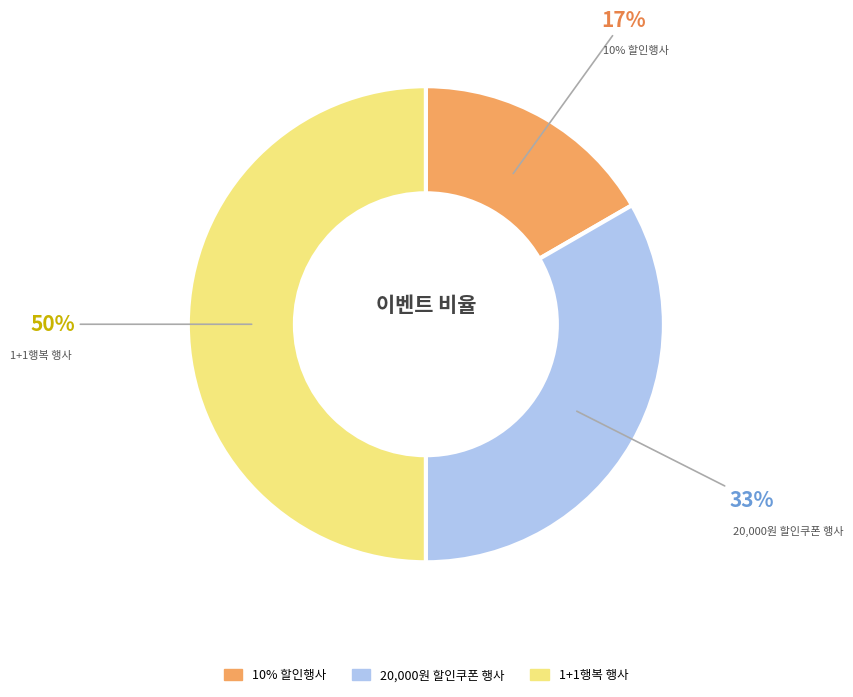

To the nearest percent, what portion does 10% 할인행사 represent?

17%